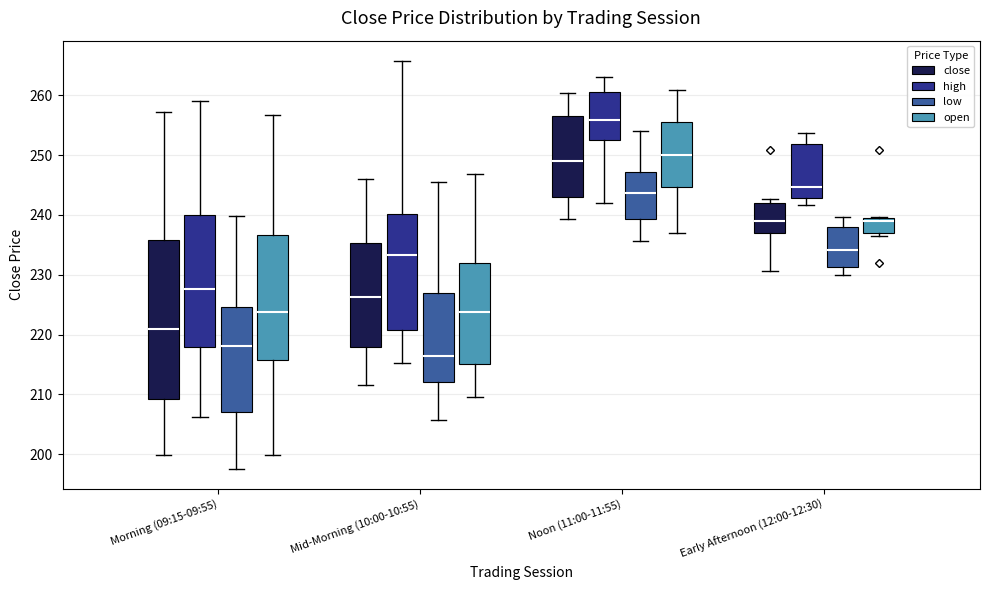

Reading left to right, read every box against the y-axis: the position of its median line, the range the box covers, and the ends of its whiskers. The values are not printed on the chart, so give them approximately, as read against the axis.

Morning (09:15-09:55) (close): median 221, box 209 to 236, whiskers 200 to 257
Morning (09:15-09:55) (high): median 228, box 218 to 240, whiskers 206 to 259
Morning (09:15-09:55) (low): median 218, box 207 to 225, whiskers 198 to 240
Morning (09:15-09:55) (open): median 224, box 216 to 237, whiskers 200 to 257
Mid-Morning (10:00-10:55) (close): median 226, box 218 to 235, whiskers 212 to 246
Mid-Morning (10:00-10:55) (high): median 233, box 221 to 240, whiskers 215 to 266
Mid-Morning (10:00-10:55) (low): median 216, box 212 to 227, whiskers 206 to 246
Mid-Morning (10:00-10:55) (open): median 224, box 215 to 232, whiskers 210 to 247
Noon (11:00-11:55) (close): median 249, box 243 to 257, whiskers 239 to 260
Noon (11:00-11:55) (high): median 256, box 253 to 261, whiskers 242 to 263
Noon (11:00-11:55) (low): median 244, box 239 to 247, whiskers 236 to 254
Noon (11:00-11:55) (open): median 250, box 245 to 256, whiskers 237 to 261
Early Afternoon (12:00-12:30) (close): median 239, box 237 to 242, whiskers 231 to 243
Early Afternoon (12:00-12:30) (high): median 245, box 243 to 252, whiskers 242 to 254
Early Afternoon (12:00-12:30) (low): median 234, box 231 to 238, whiskers 230 to 240
Early Afternoon (12:00-12:30) (open): median 239, box 237 to 240, whiskers 236 to 240